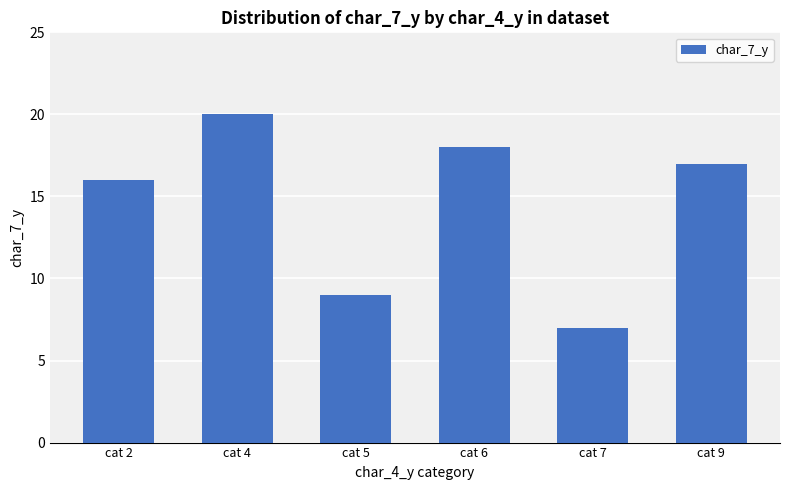

List the labels in order of value, largest first.

cat 4, cat 6, cat 9, cat 2, cat 5, cat 7